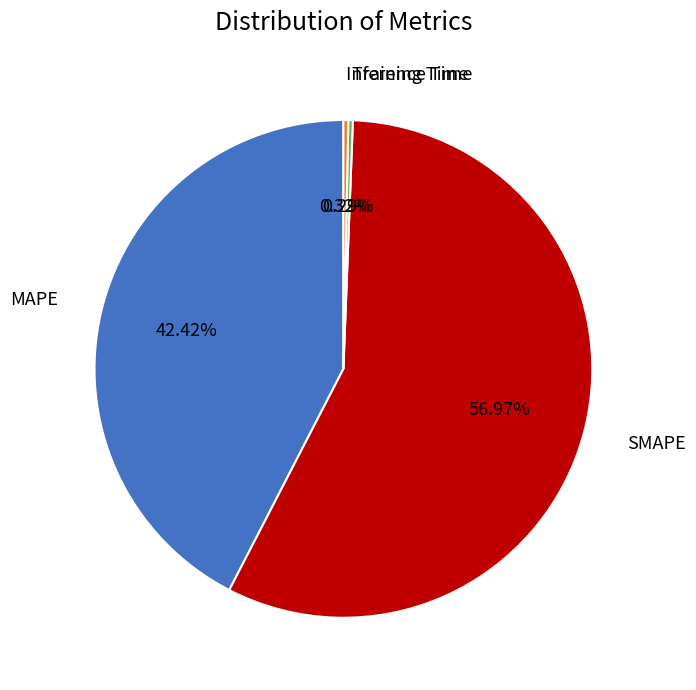

Which slice represents more than half of the pie?

SMAPE